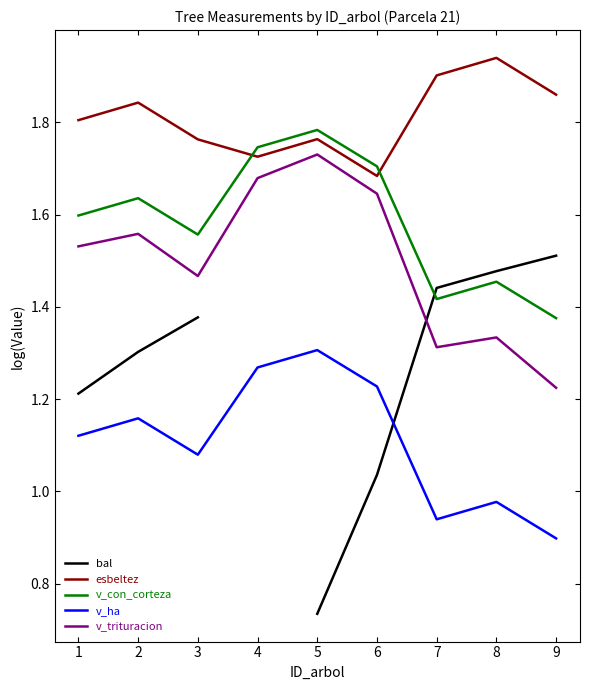

What is the spread (max minus min) of values at 7?

1.0